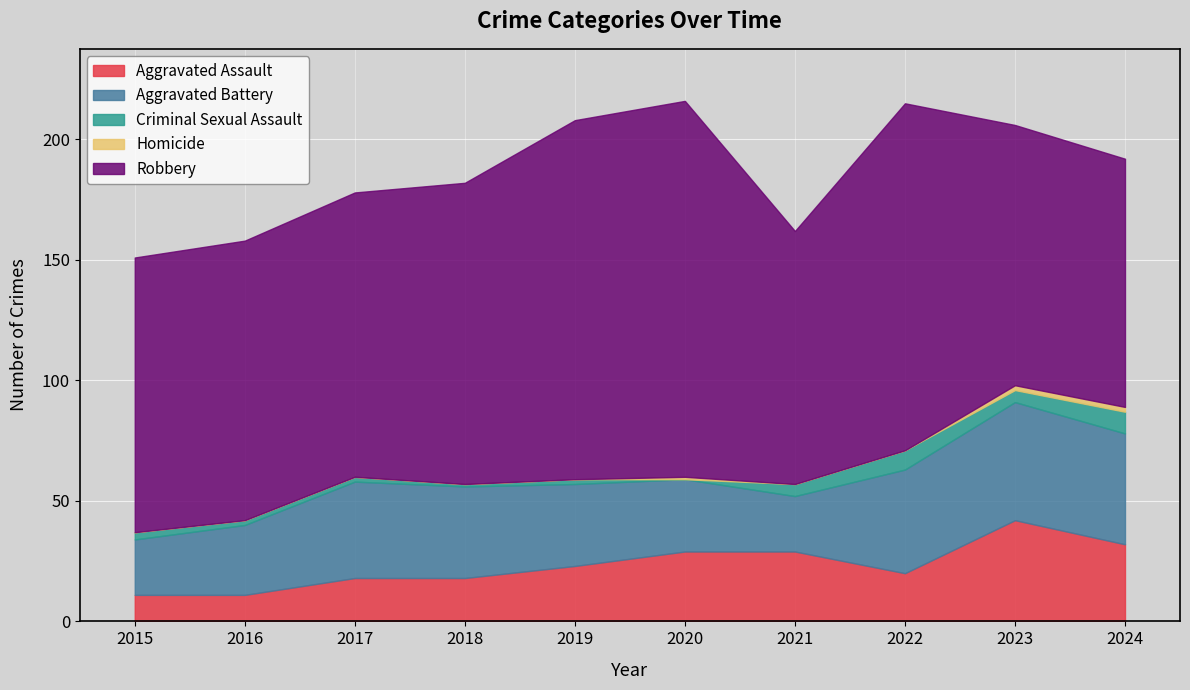

What is the value of the Criminal Sexual Assault point at the 8th from the left?

8